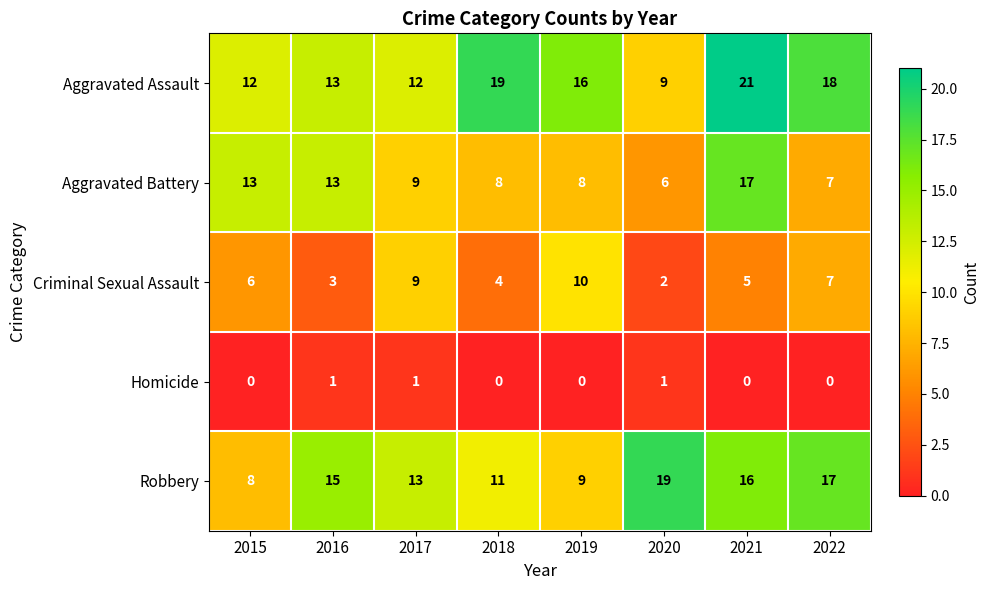

Rank the series by their maximum value, from lowest to highest.

Homicide, Criminal Sexual Assault, Aggravated Battery, Robbery, Aggravated Assault